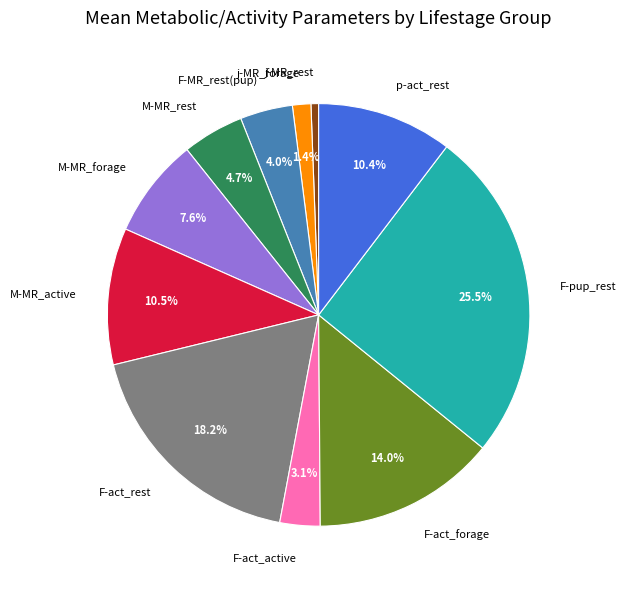

What is the ratio of the value at M-MR_forage to the value at j-MR_forage?

5.4